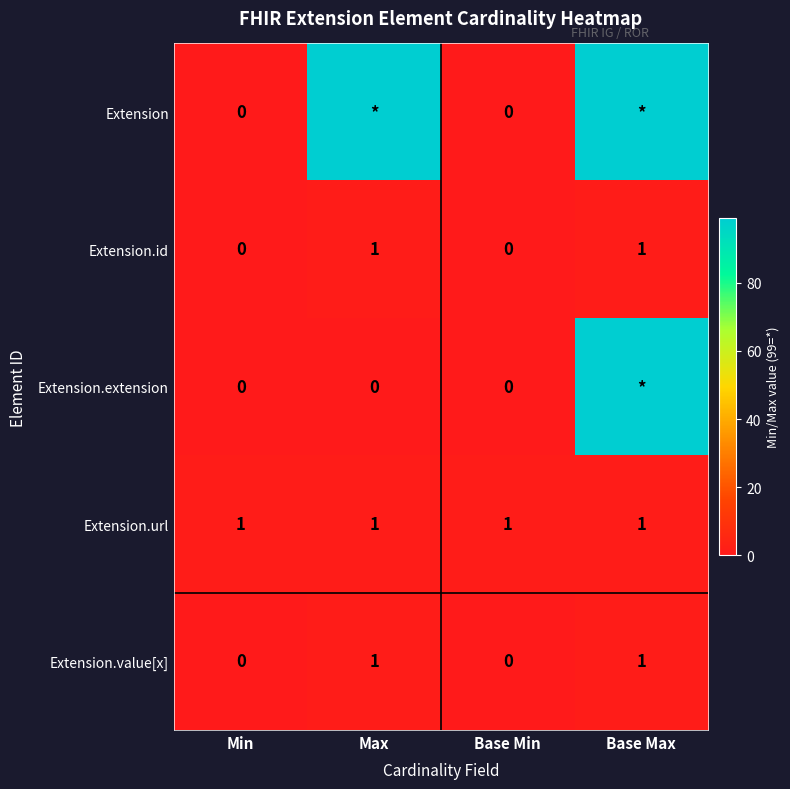

How many Extension.value[x] values are between 0 and 1?

4